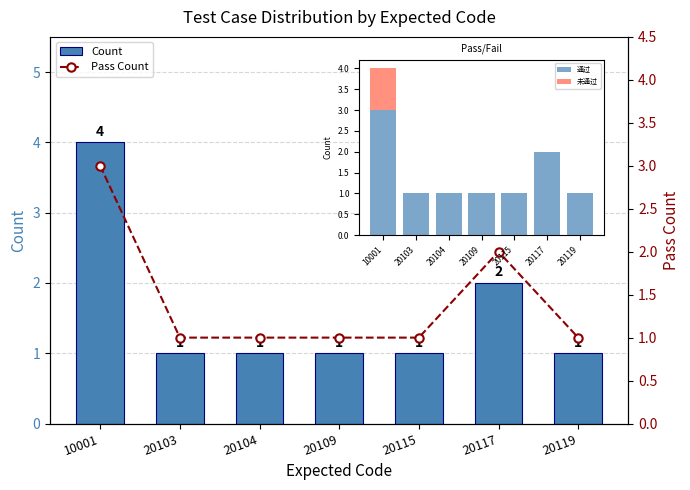

Are the bars grouped side by side (vs. stacked)?

Yes